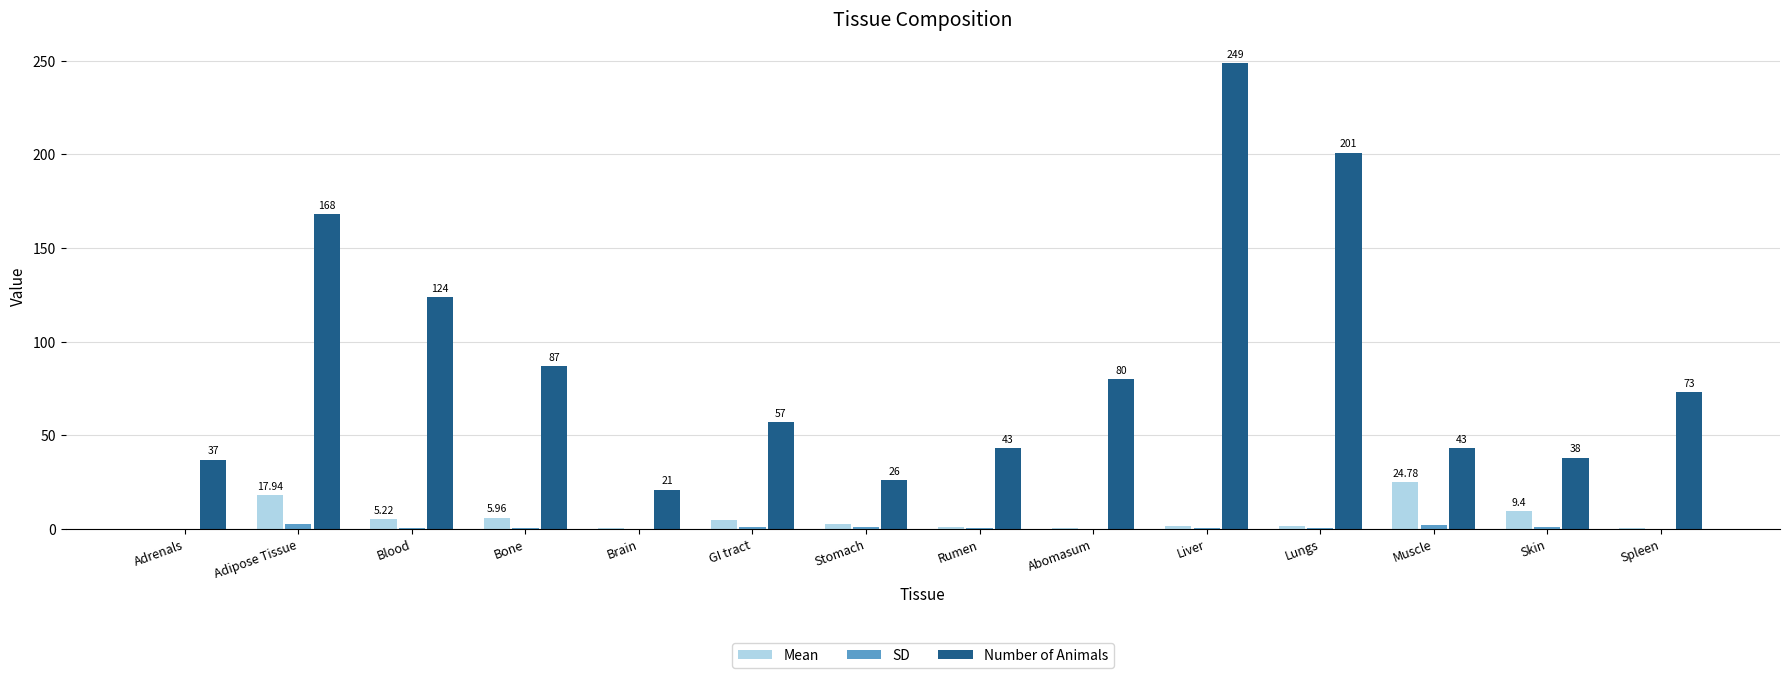

What is the sum of all Number of Animals values?

1247.0